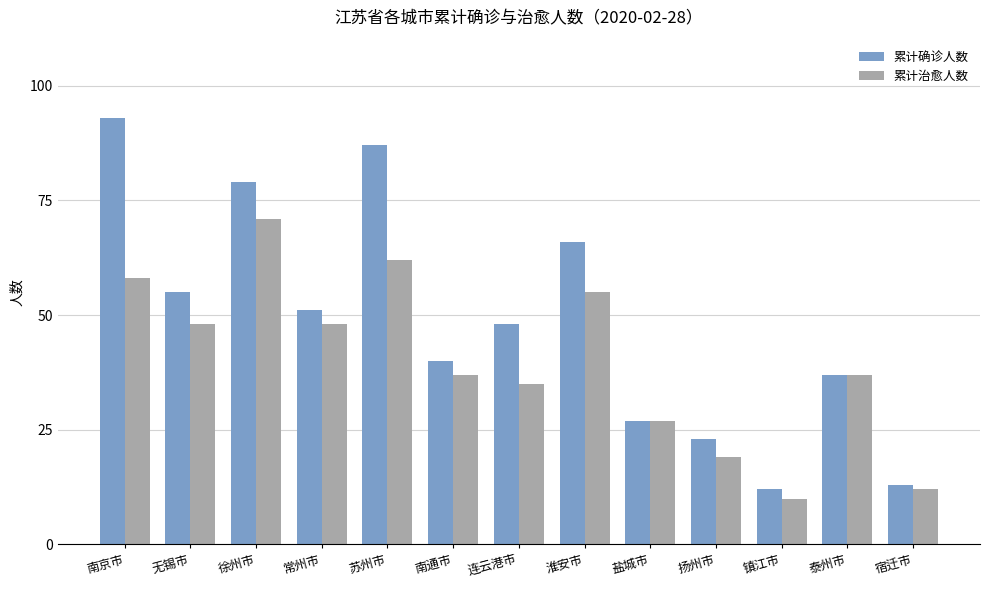

What is the label of the 1st bar from the left?

南京市